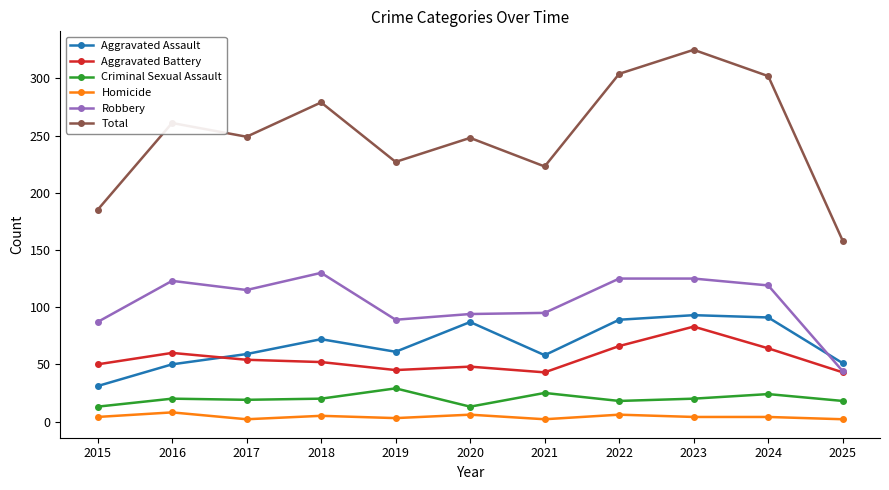

What is the sum of all Aggravated Battery values?

608